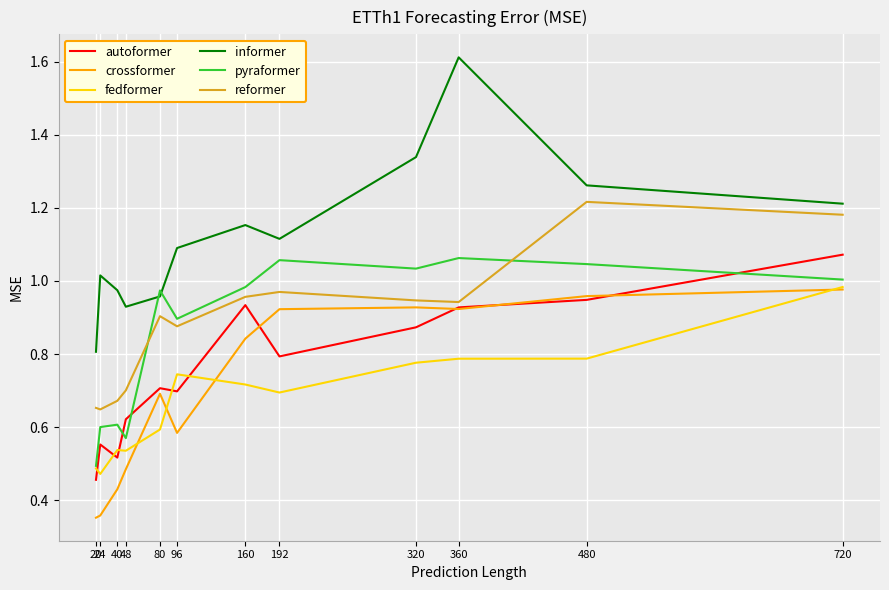

True or false: informer and pyraformer cross at least once.

True